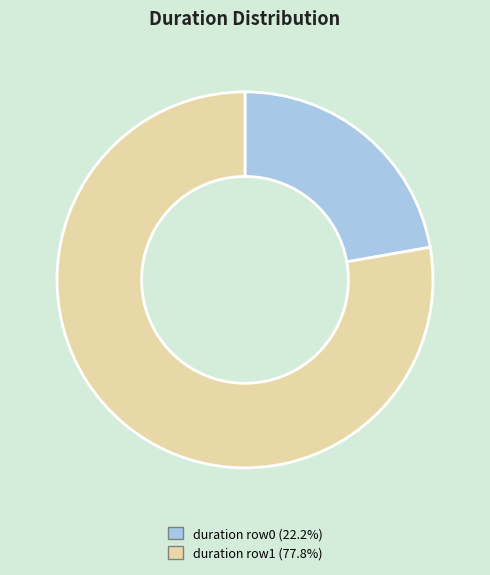

Is there a majority slice in this chart?

Yes